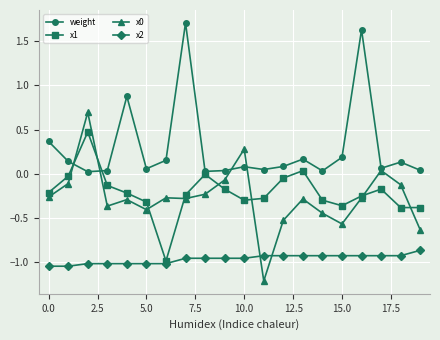

What is the value of the weight point at the 17th from the left?

1.6